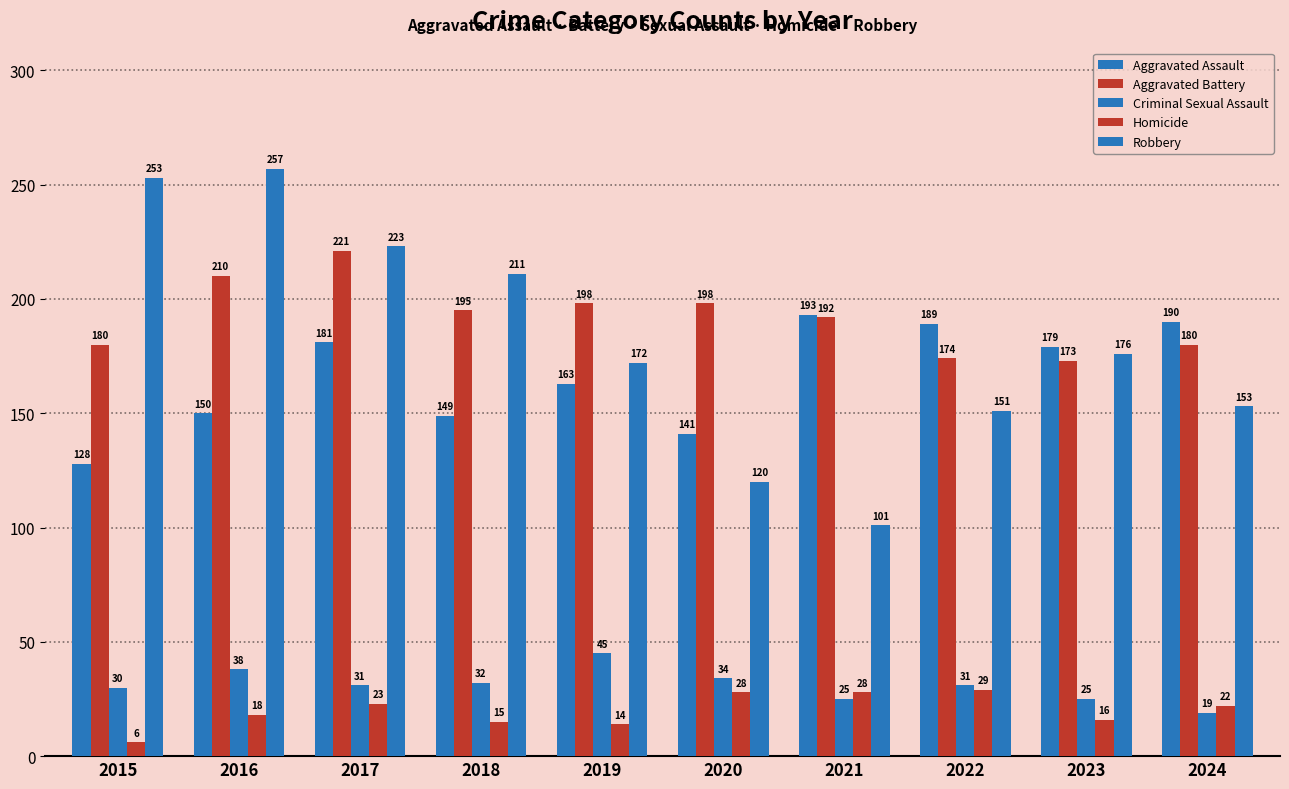

How many bars are there in total?

50